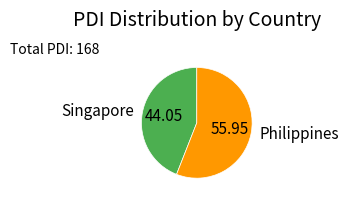

What is the ratio of the value at Singapore to the value at Philippines?

0.8